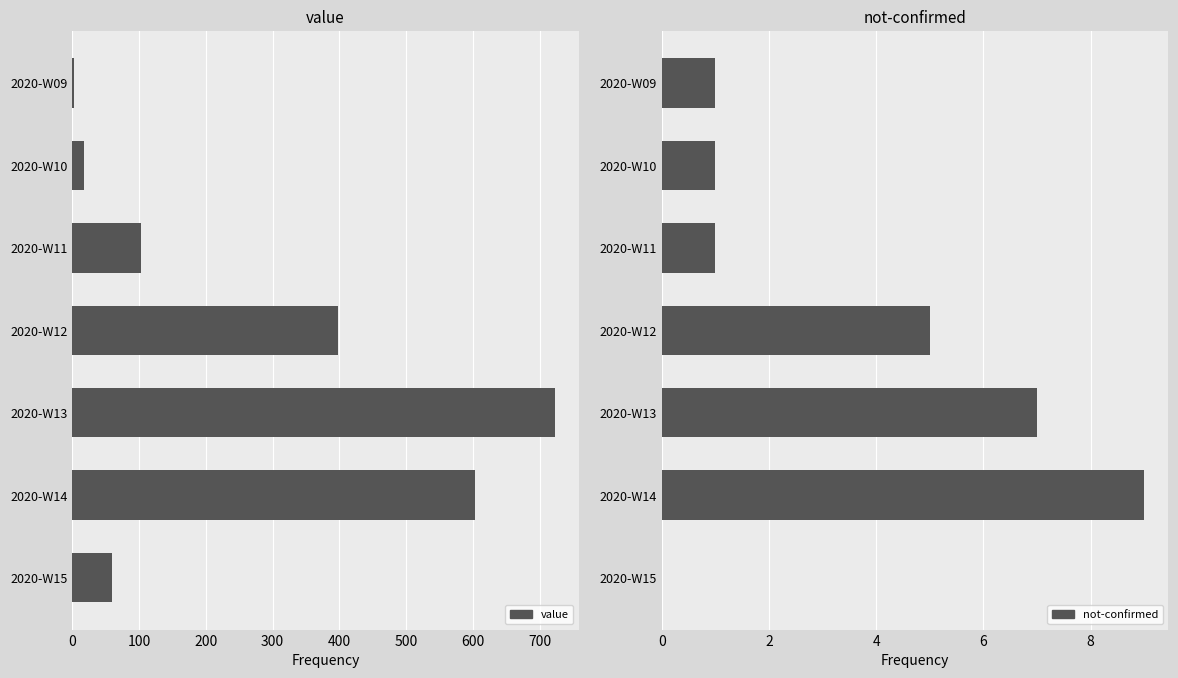

Which series has the largest total across all categories?

value